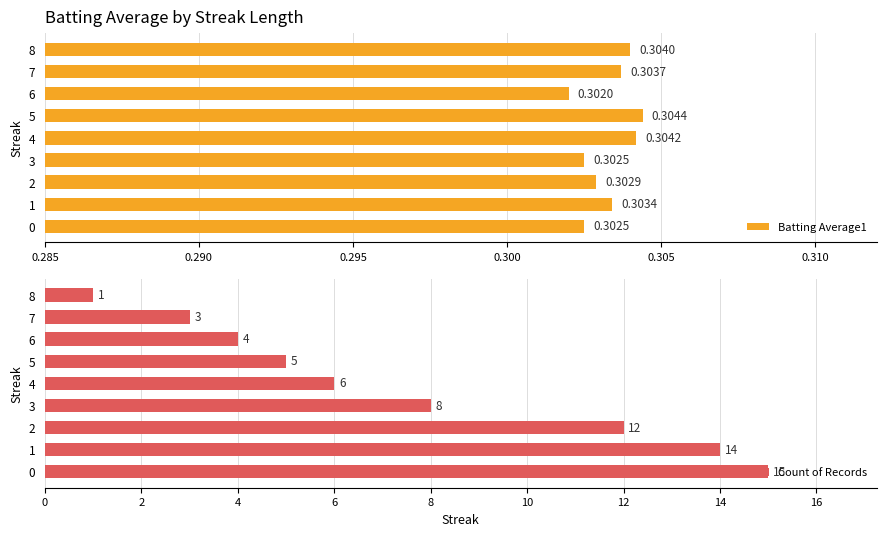

What is the maximum value for Count of Records?

15